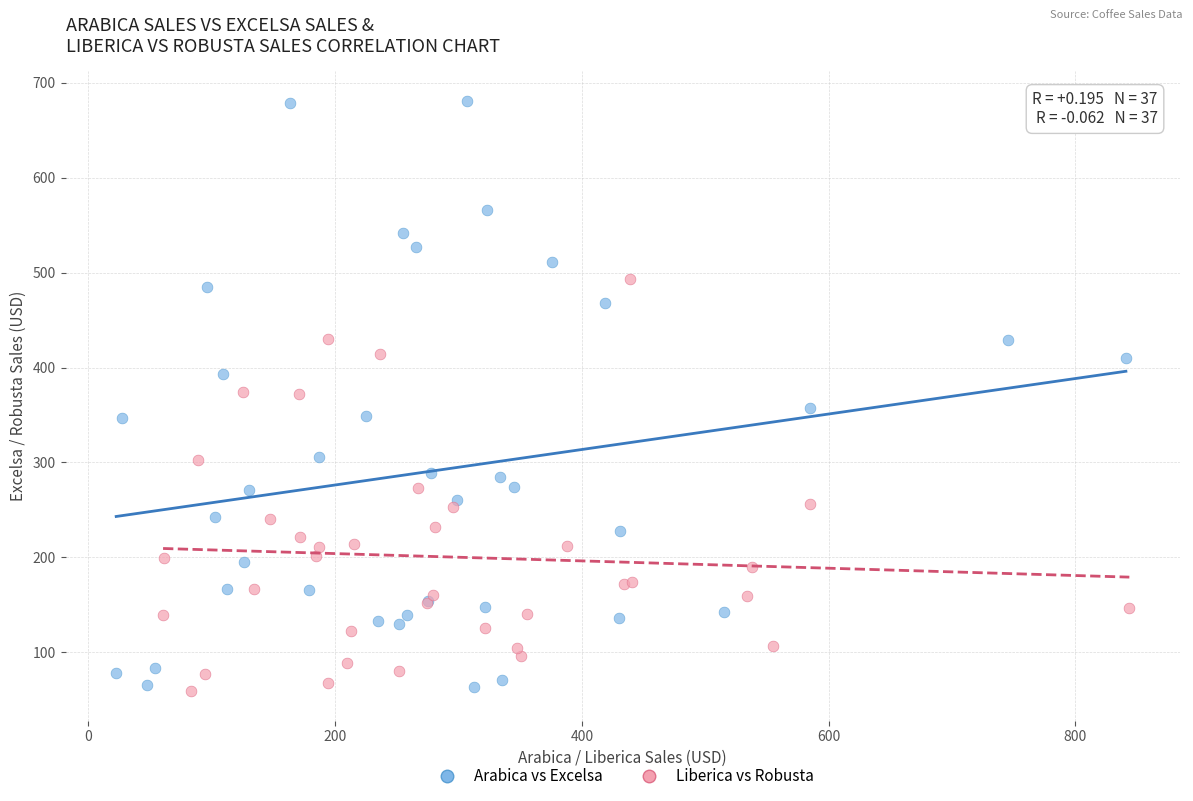

Which series contains the highest Y value?

Arabica vs Excelsa